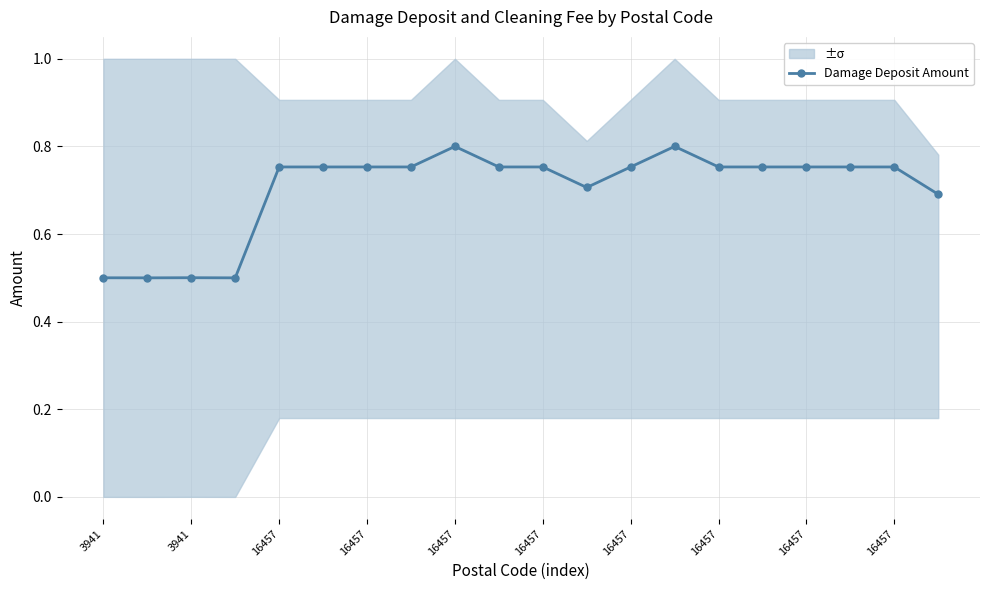

Reading right to left, extract all data points from this chart.

0.7	0.8	0.8	0.8	0.8	0.8	0.8	0.8	0.7	0.8	0.8	0.8	0.8	0.8	0.8	0.8	0.5	0.5	0.5	0.5